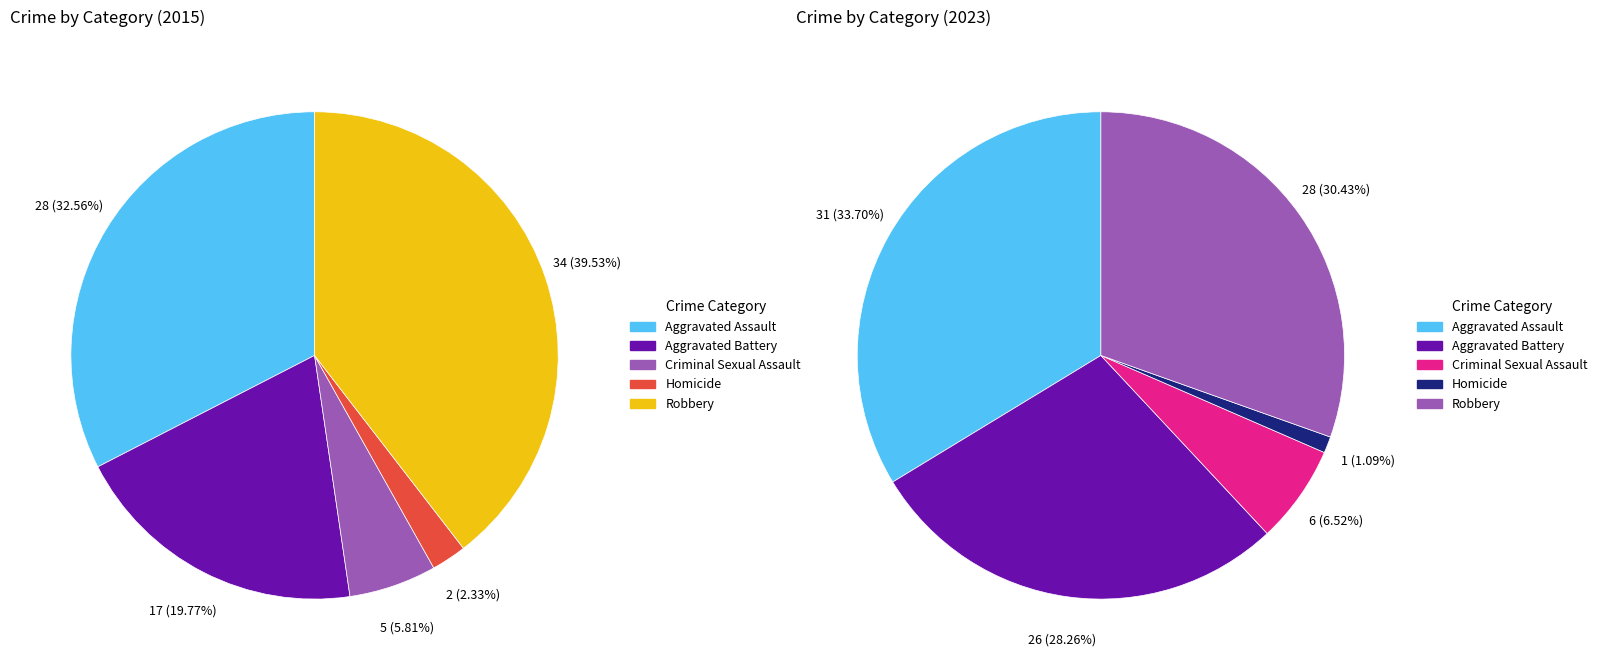

How many segments does this pie chart have?

5